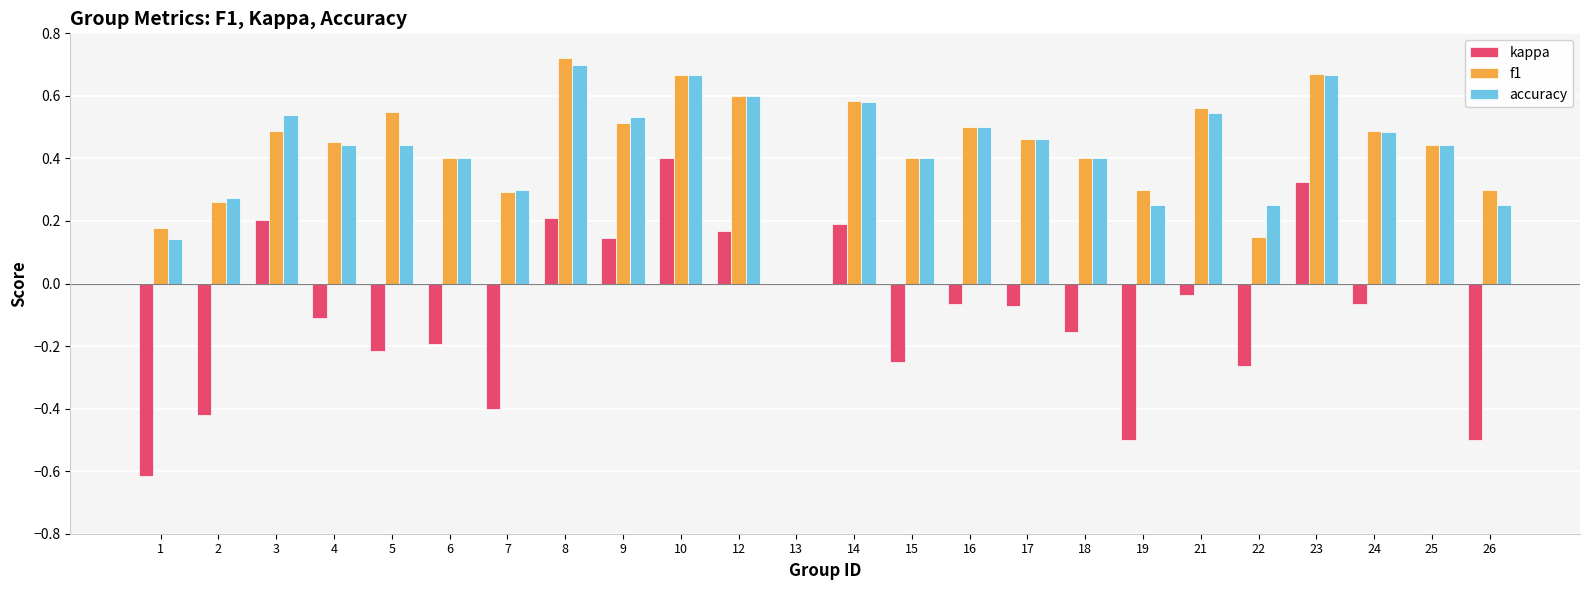

Is the value of accuracy at 1 greater than the value of kappa at 7?

Yes